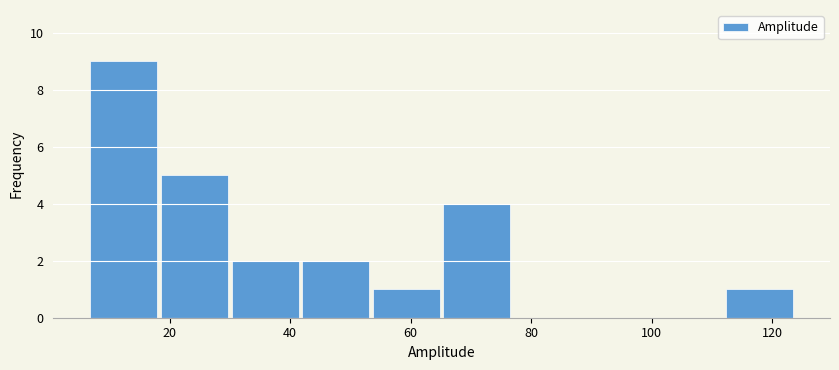

Which range on the x-axis has the tallest bar?

6 to 18